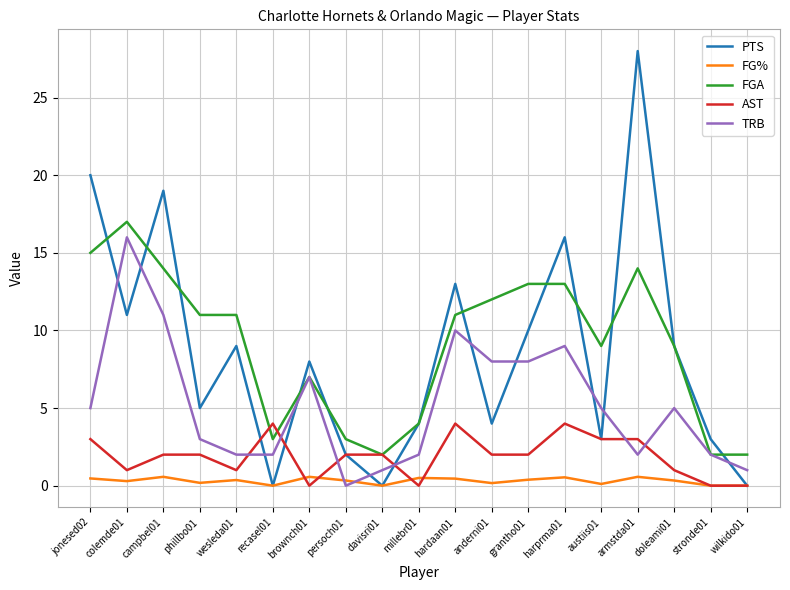

Where is the first local maximum for TRB?

colemde01